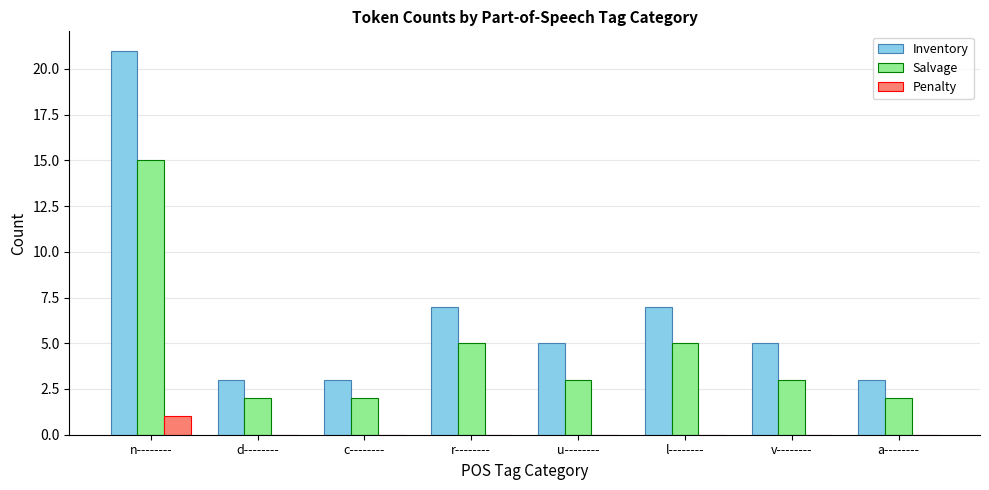

Which series has the largest range (max minus min)?

Inventory